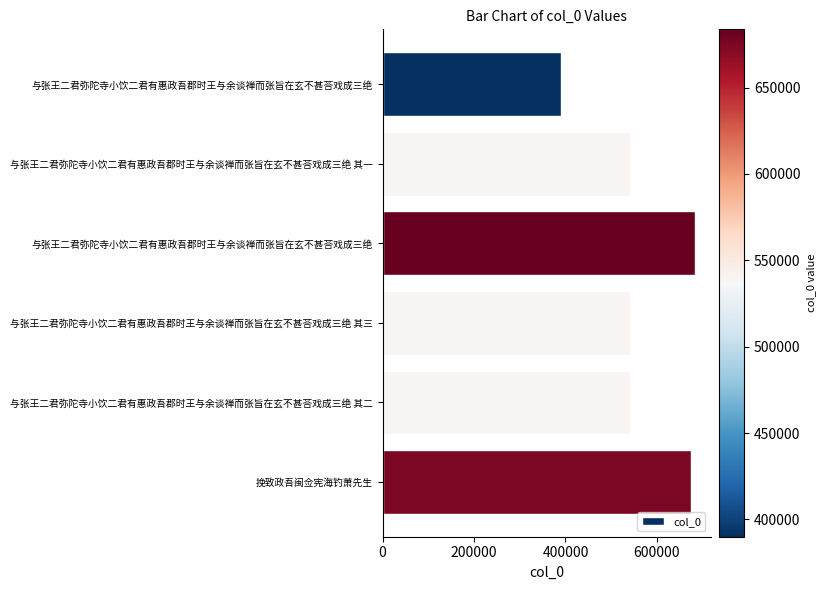

What is the average value?

561490